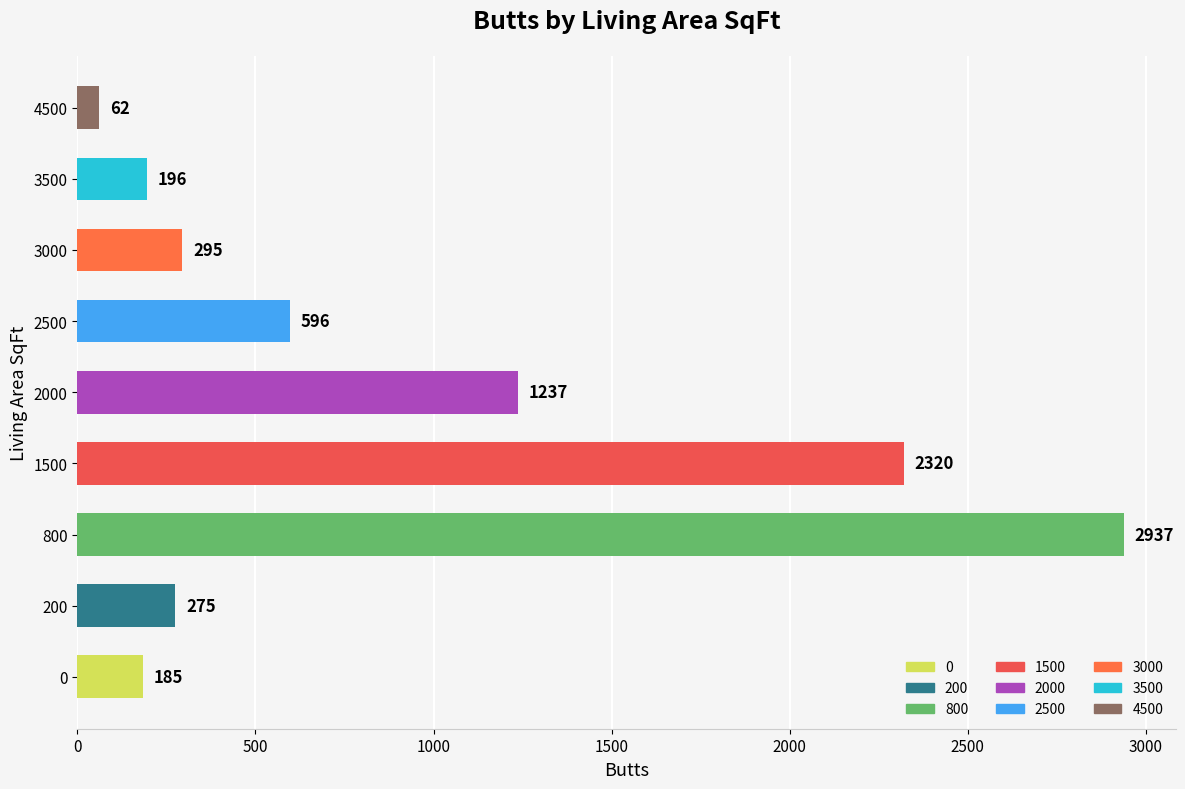

Are the bars grouped side by side (vs. stacked)?

No